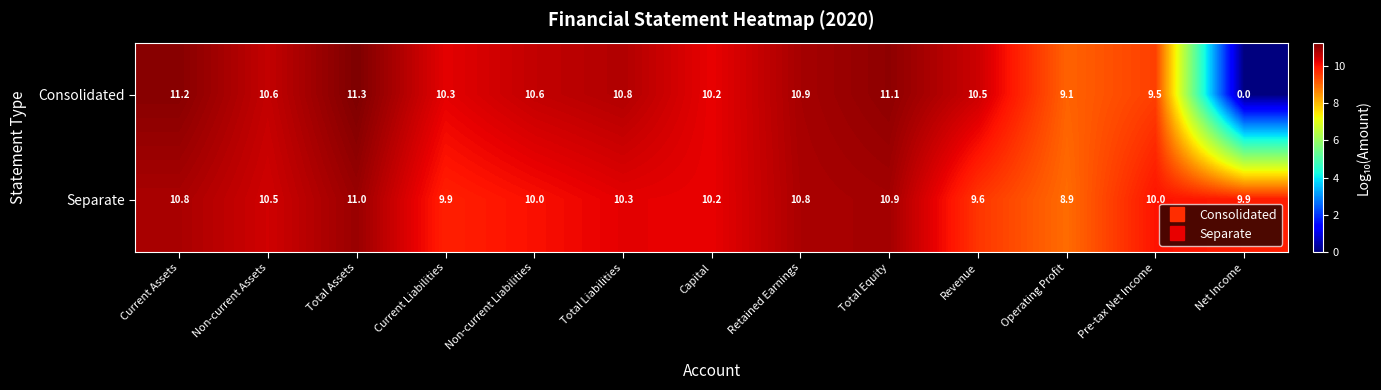

The Separate series shows 17.5 at Non-current Liabilities. True or false?

False